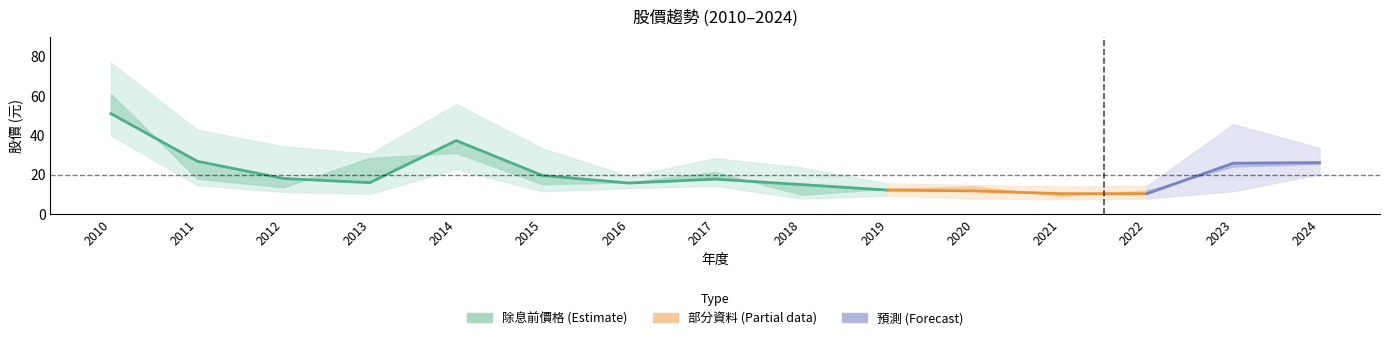

True or false: 年均價 and 最高價 cross at least once.

False